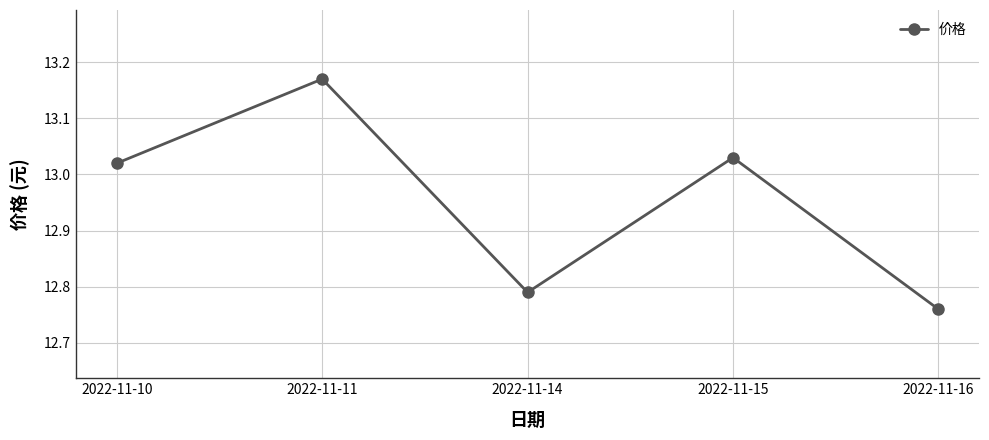

Does the chart display data point markers on the line(s)?

Yes